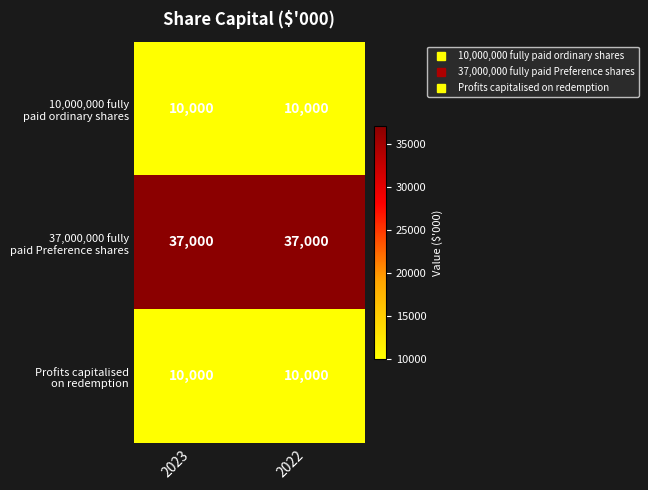

What is the difference between the highest and lowest values at 2023?

27000